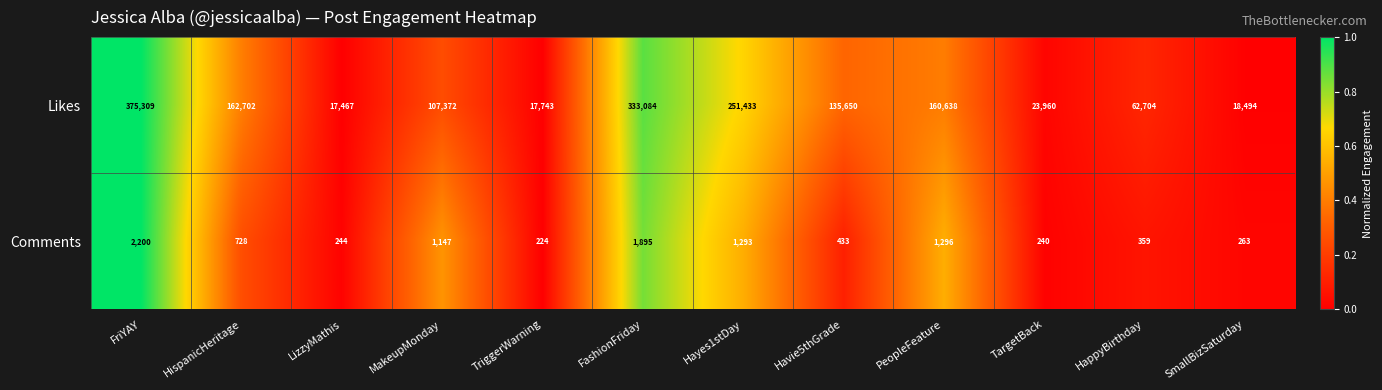

How many categories are shown in the chart?

12